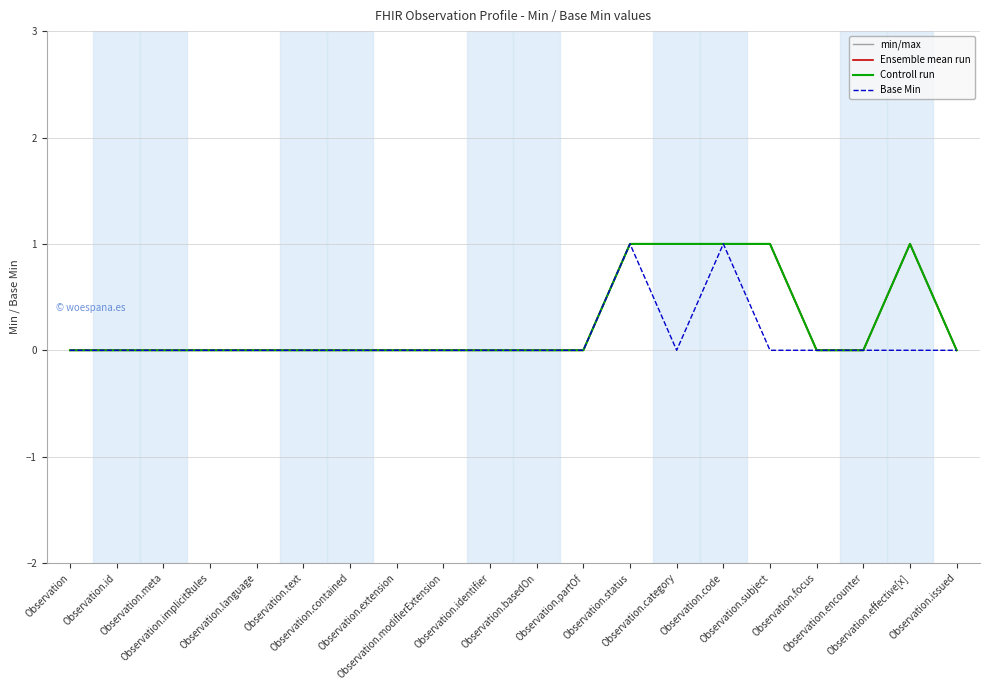

True or false: Controll run and min/max cross at least once.

False